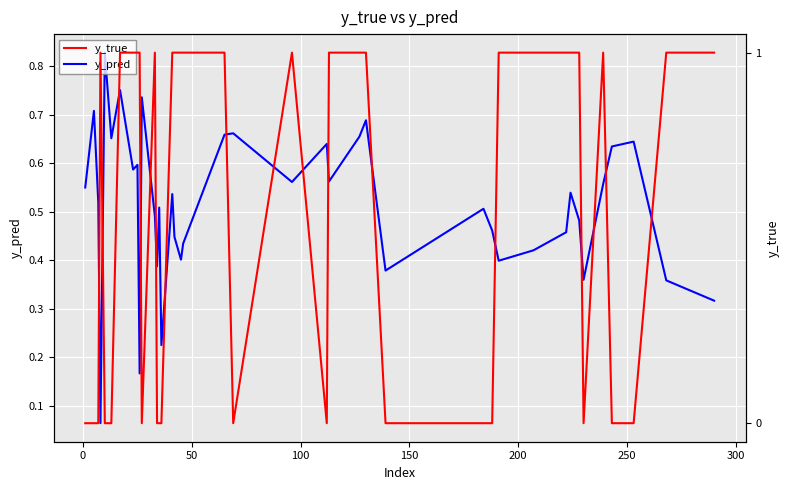

The y_pred series shows 0.3 at 15. True or false?

False